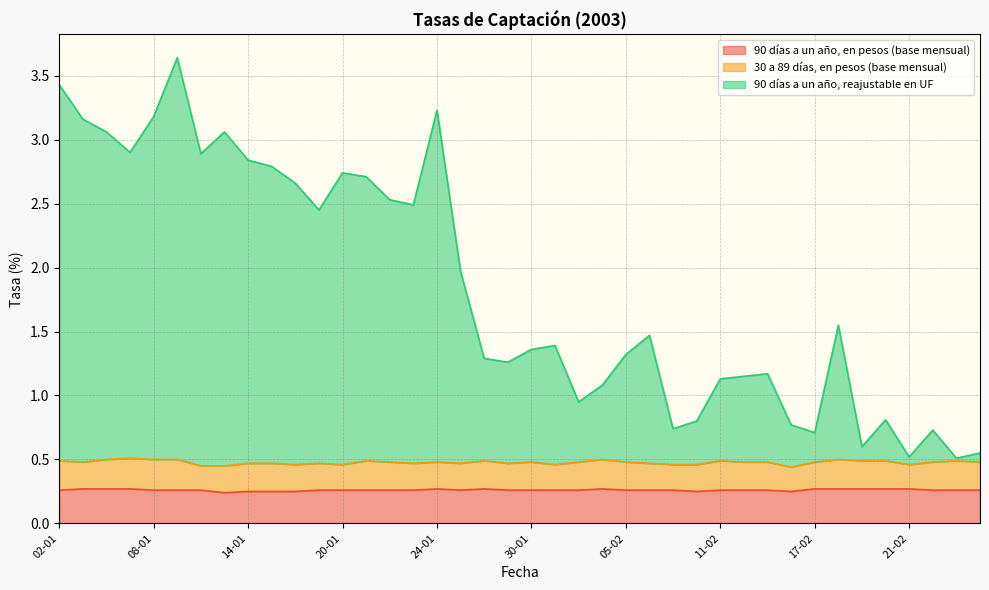

What are all the series names shown in the legend?

90 días a un año, en pesos (base mensual), 30 a 89 días, en pesos (base mensual), 90 días a un año, reajustable en UF